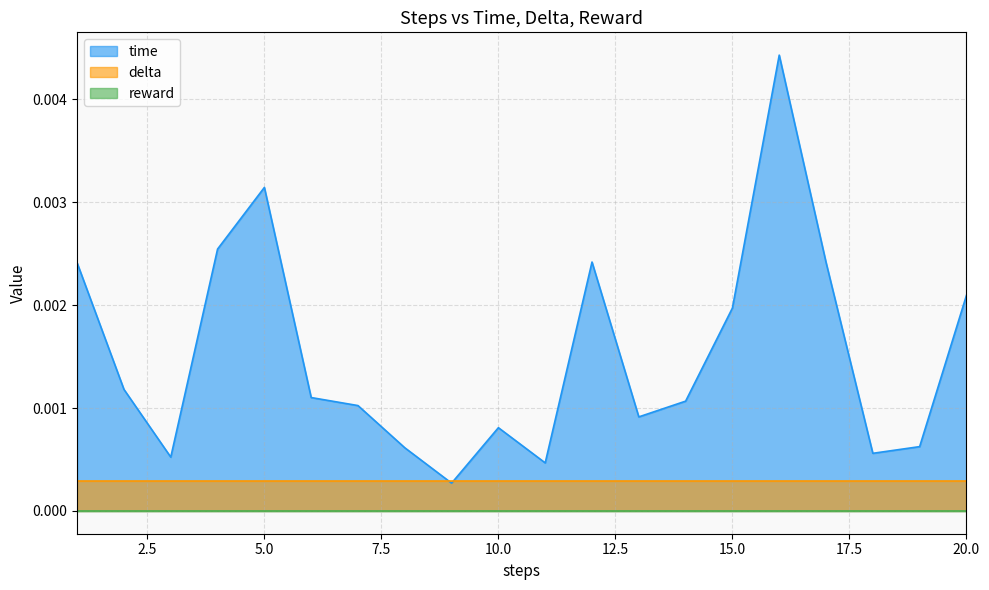

Which series has the largest total across all categories?

time